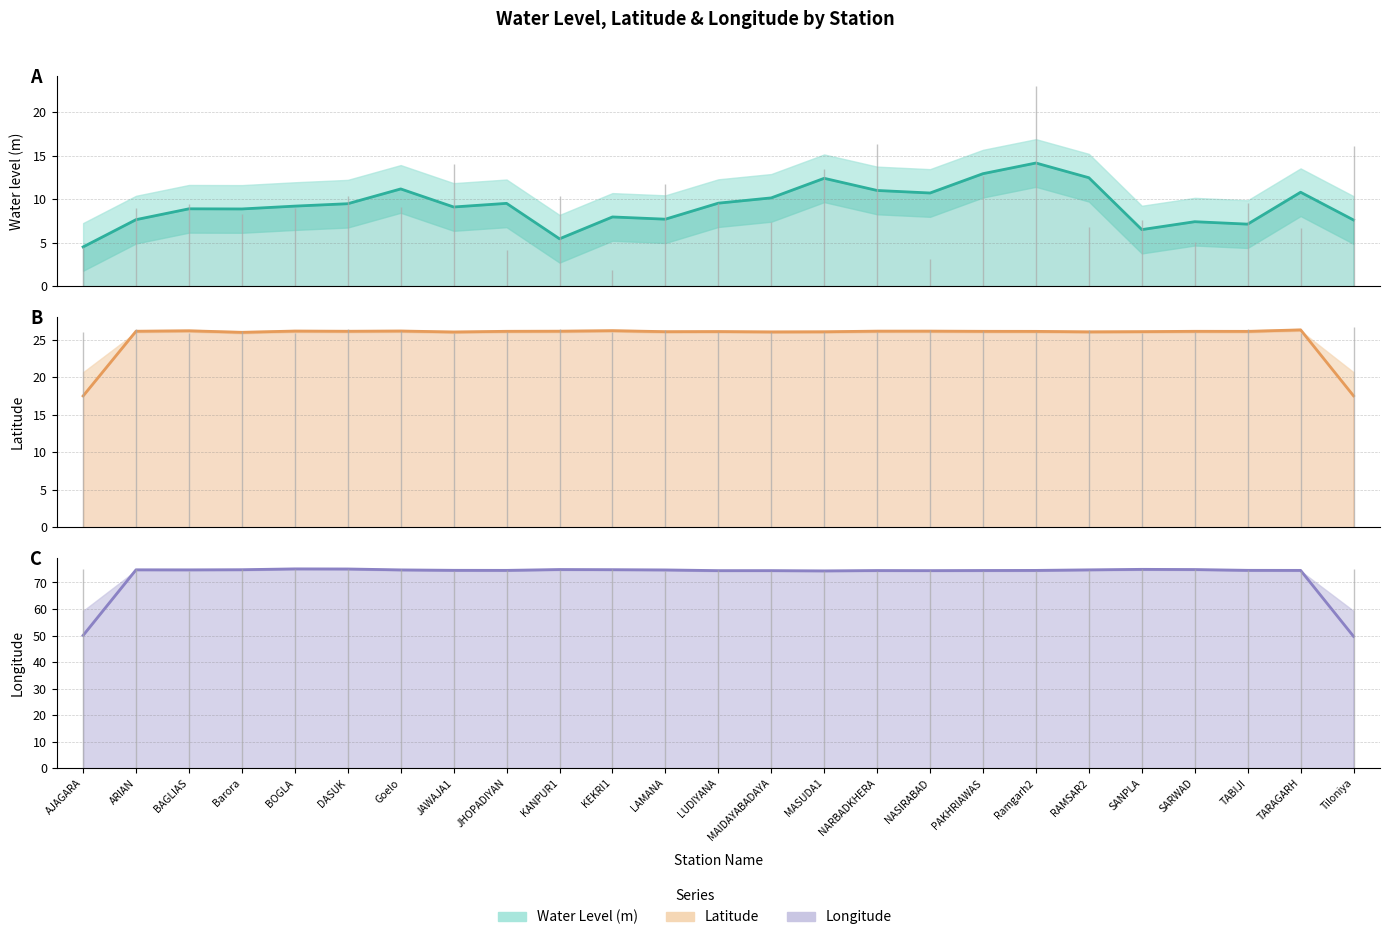

The lat series shows 44.1 at BAGLIAS. True or false?

False